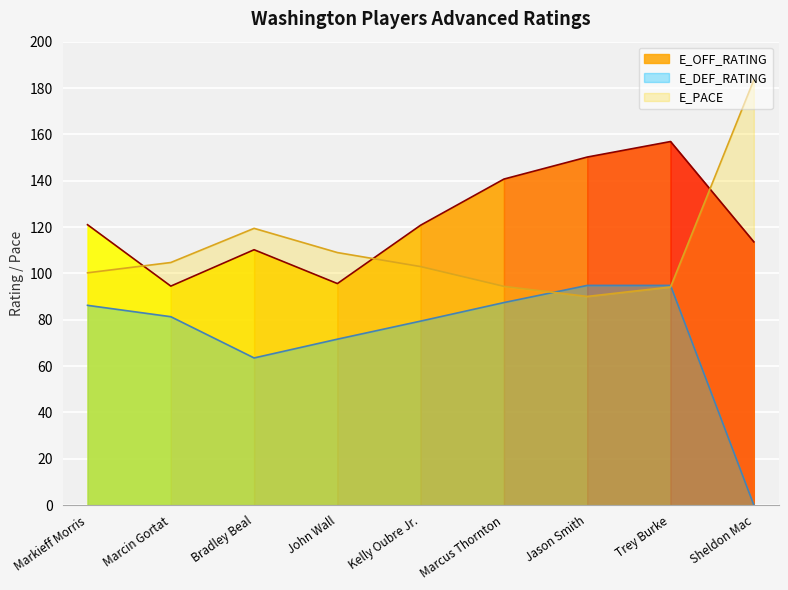

How many interior local peaks does the E_PACE series have?

1